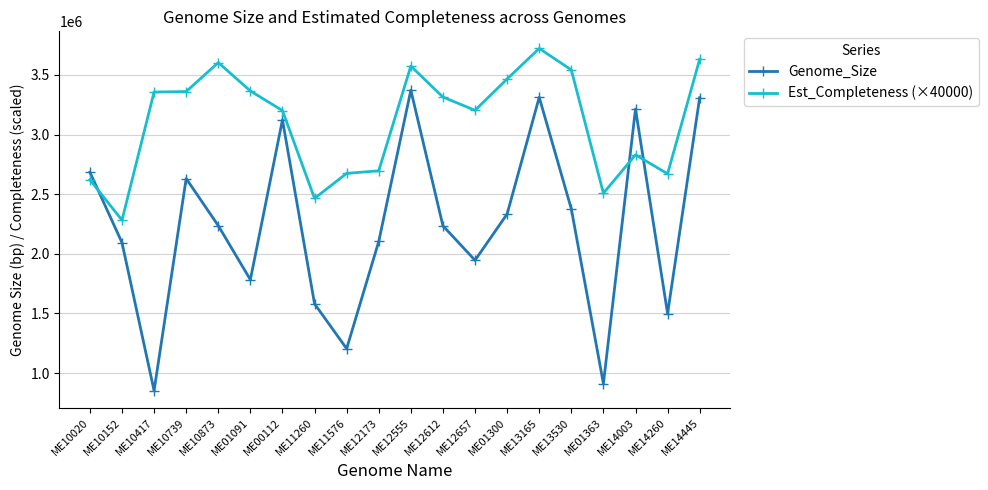

Read the Genome_Size value at ME14260.

1498931.0